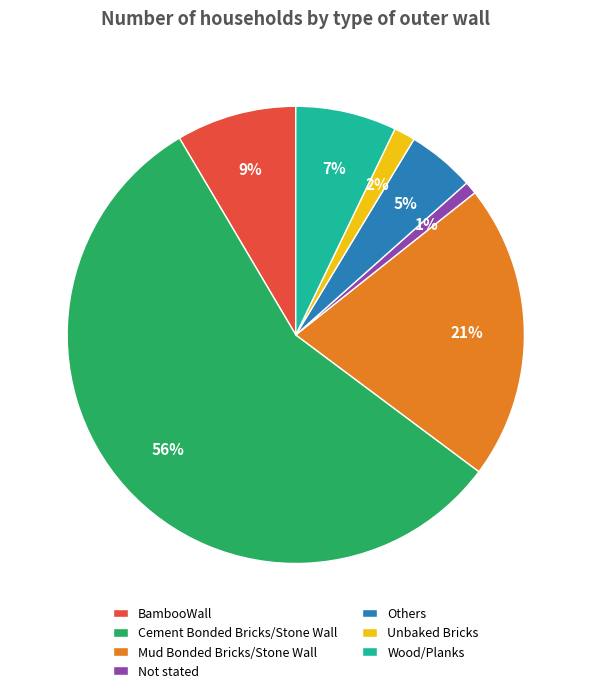

Which has a higher value, Cement Bonded Bricks/Stone Wall or Not stated?

Cement Bonded Bricks/Stone Wall